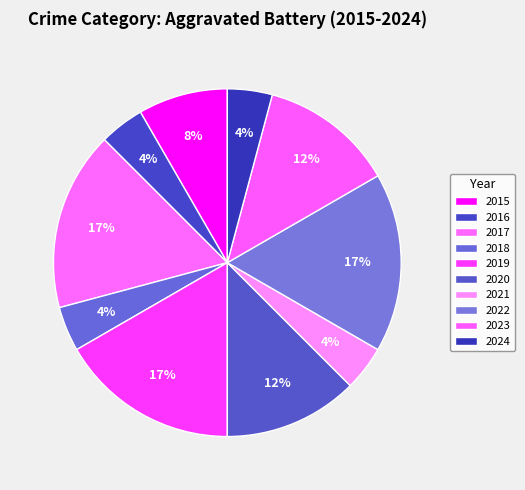

To the nearest percent, what percentage of the pie is 2022?

17%